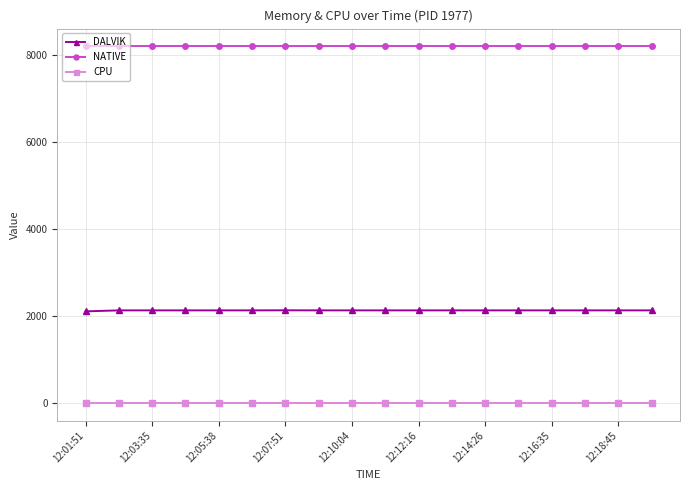

True or false: DALVIK and NATIVE cross at least once.

False